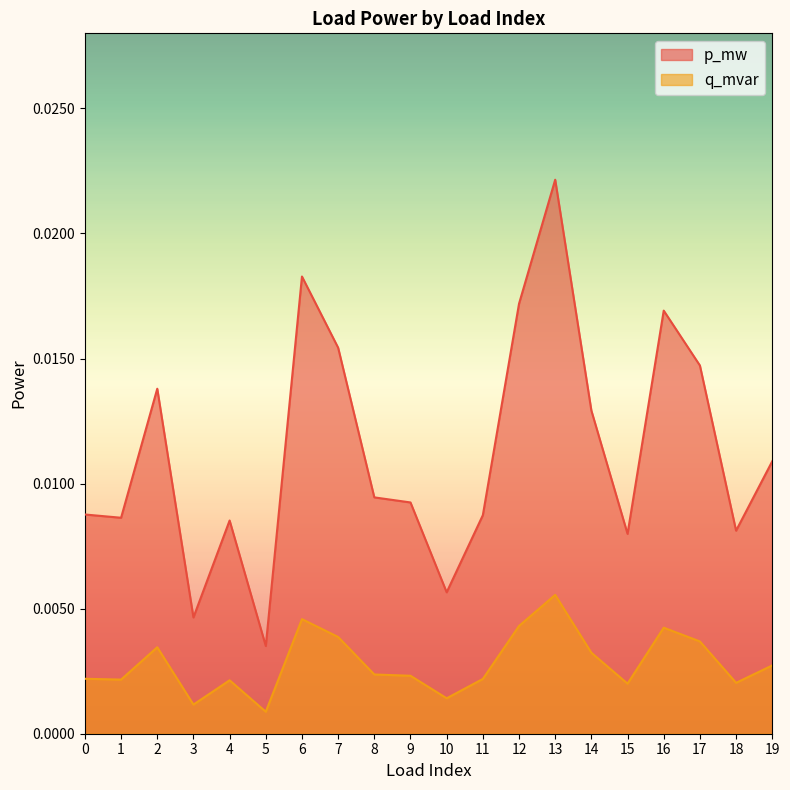

The p_mw series shows 0.0 at 14. True or false?

False